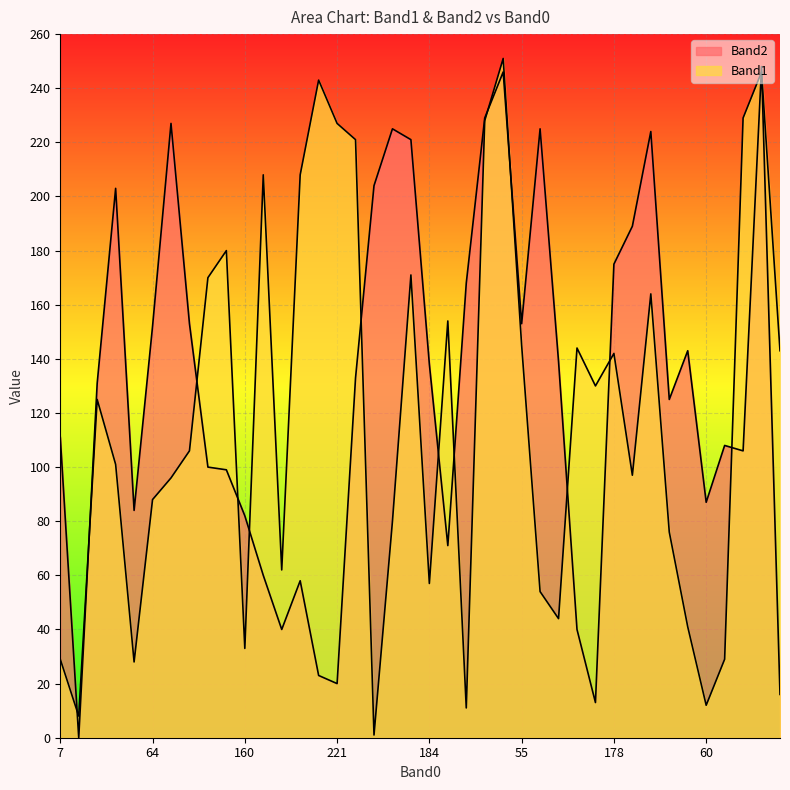

What is the difference between the highest and lowest values at 107?

50